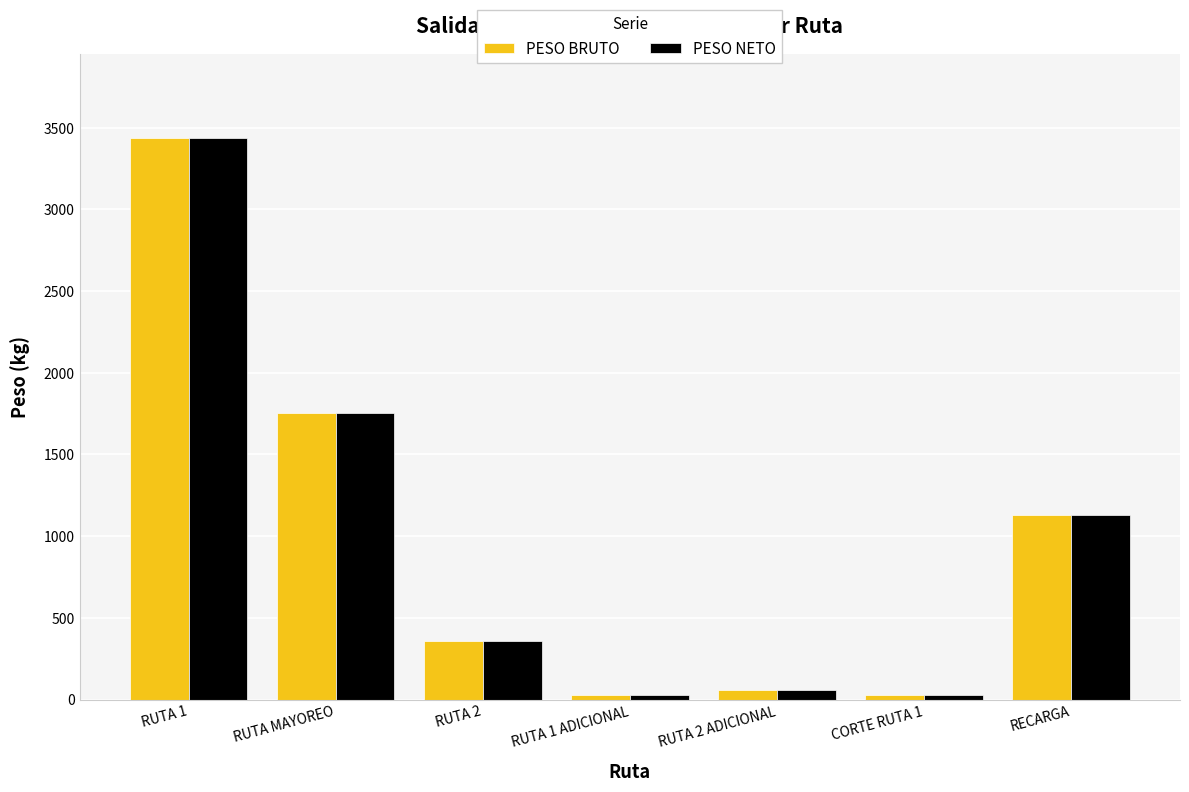

The value of PESO NETO at RECARGA is 1130.9. True or false?

True